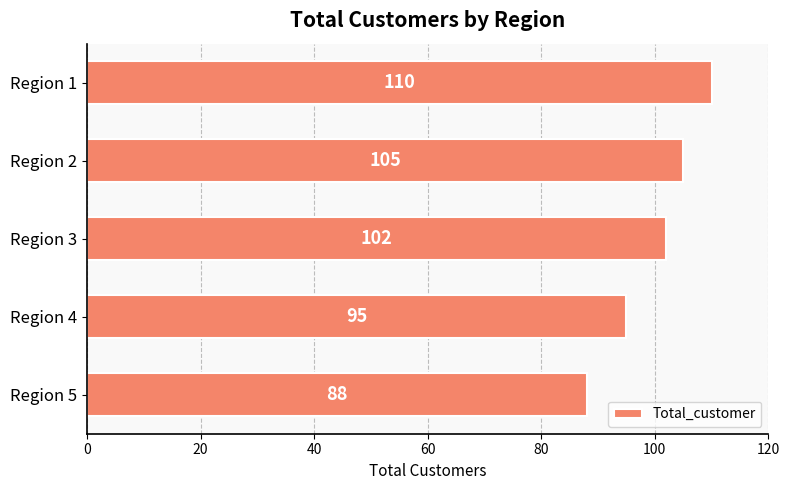

What is the change in value from Region 4 to Region 3?

+7